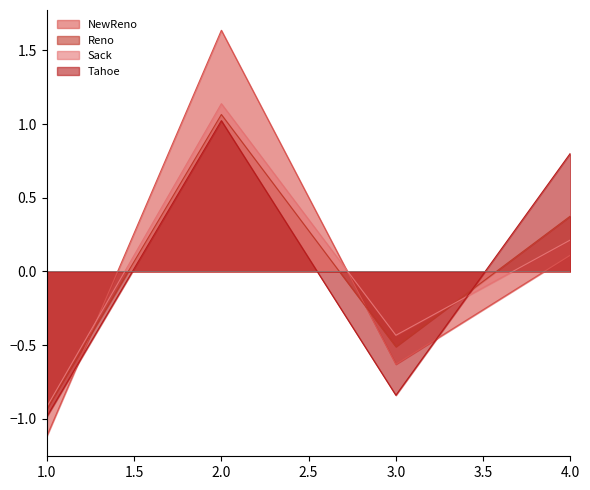

In NewReno, how many points are lower than both neighbors (excluding endpoints)?

1